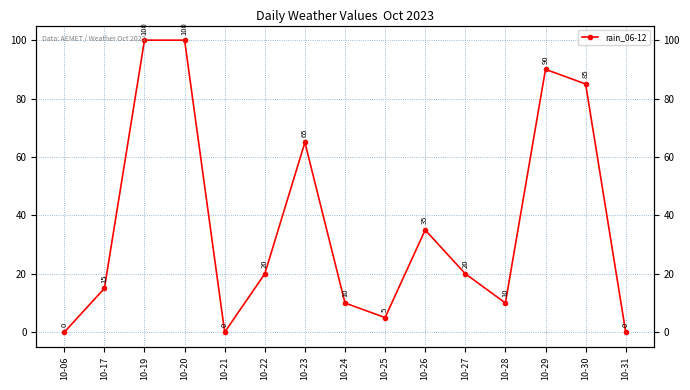

How many categories are shown in the chart?

15